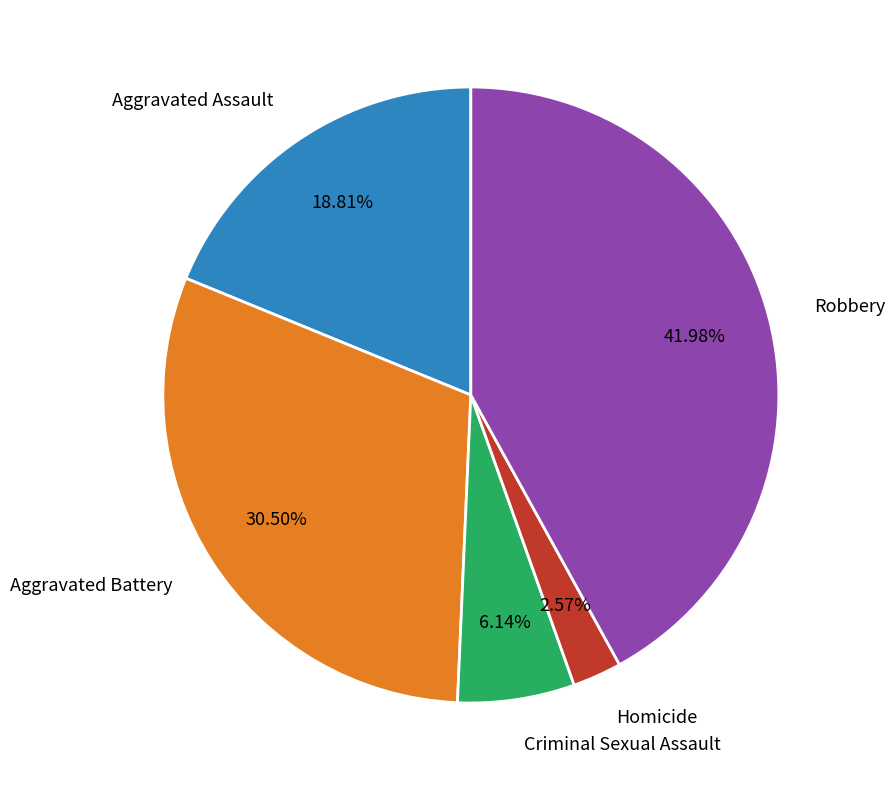

Which has a higher value, Aggravated Assault or Robbery?

Robbery